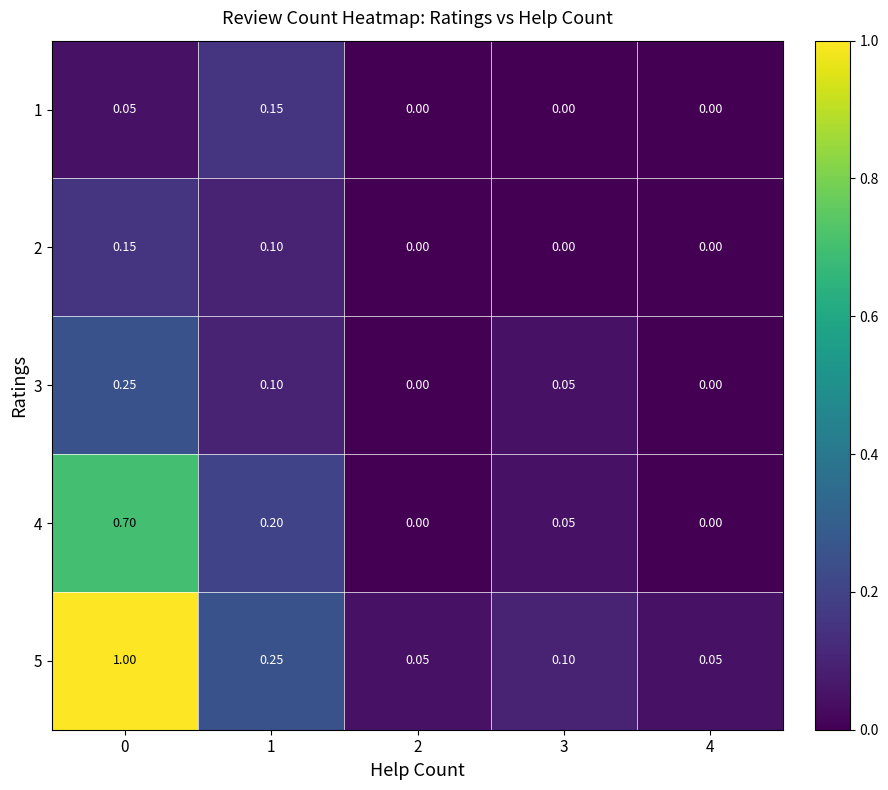

Which series has the largest total across all categories?

5